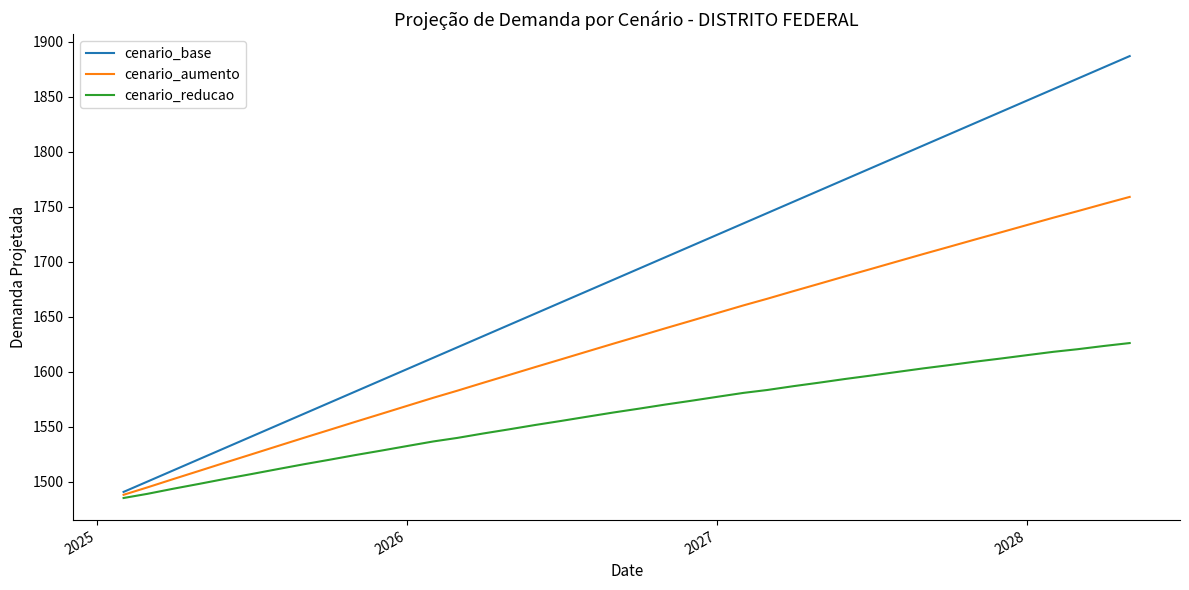

List the series in order of their overall mean, highest first.

cenario_base, cenario_aumento, cenario_reducao